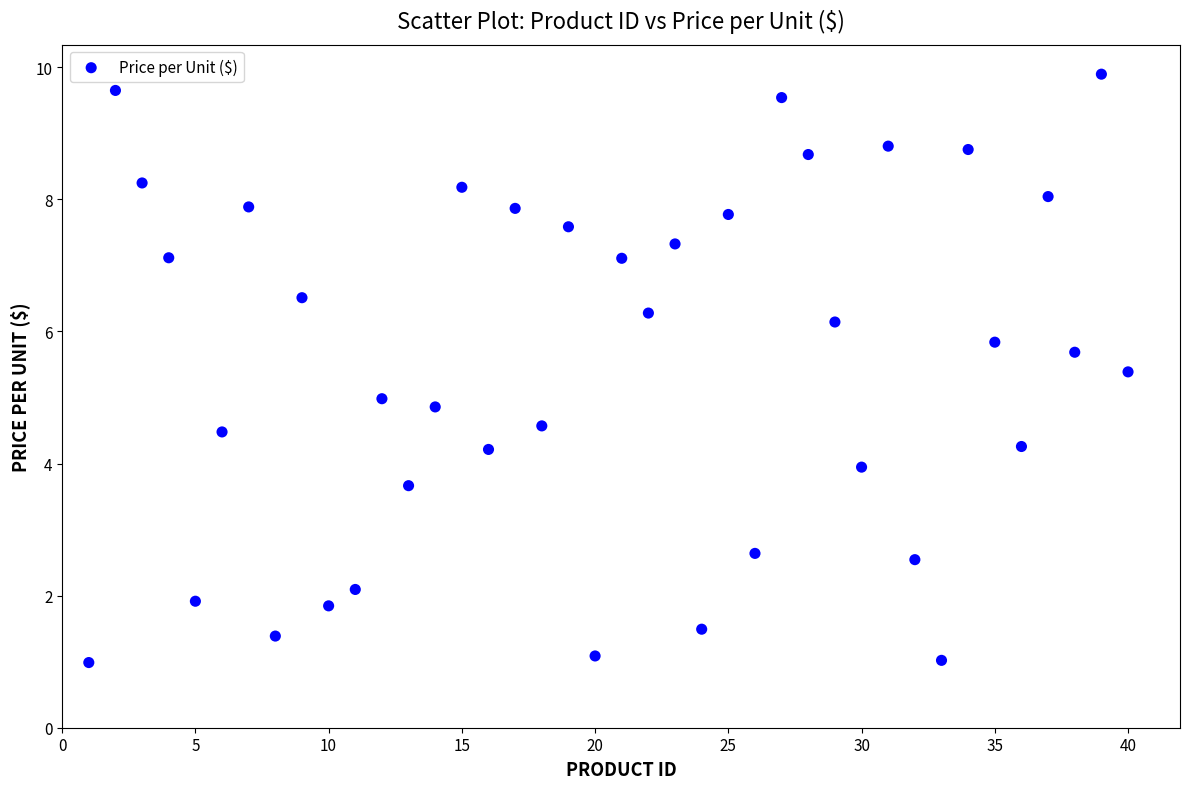

What is the range of X values (max minus min)?

39.0